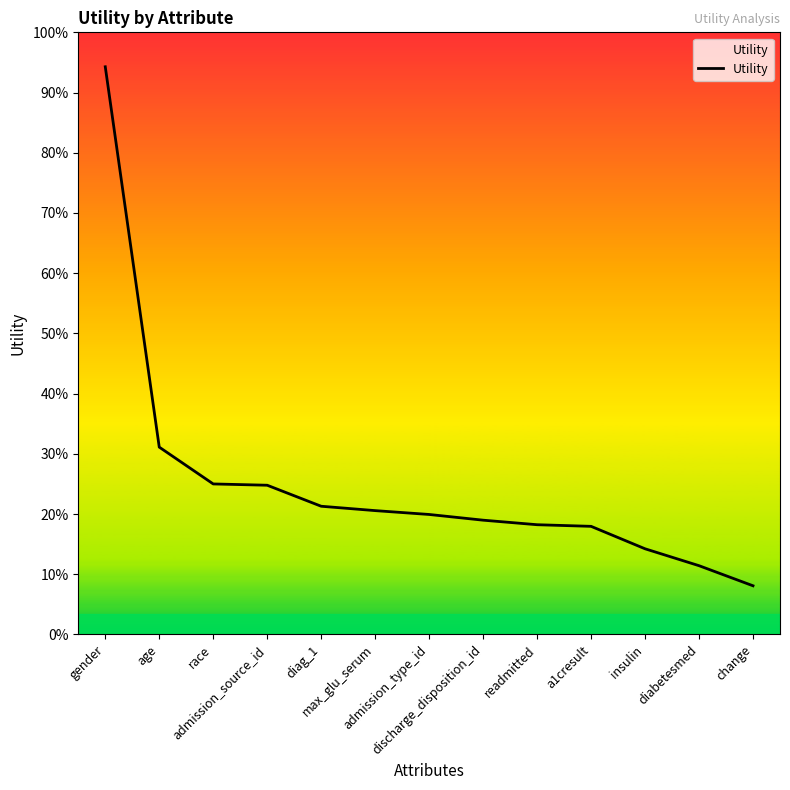

Does the chart have visible grid lines?

No